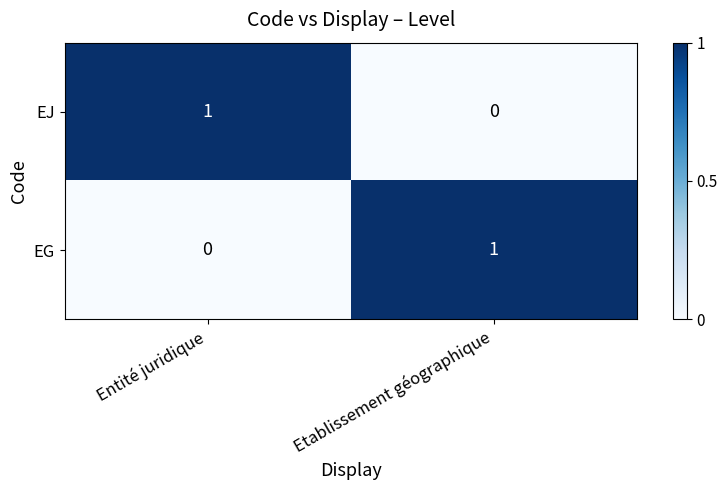

Is the value of EJ at Entité juridique greater than the value of EG at Entité juridique?

Yes